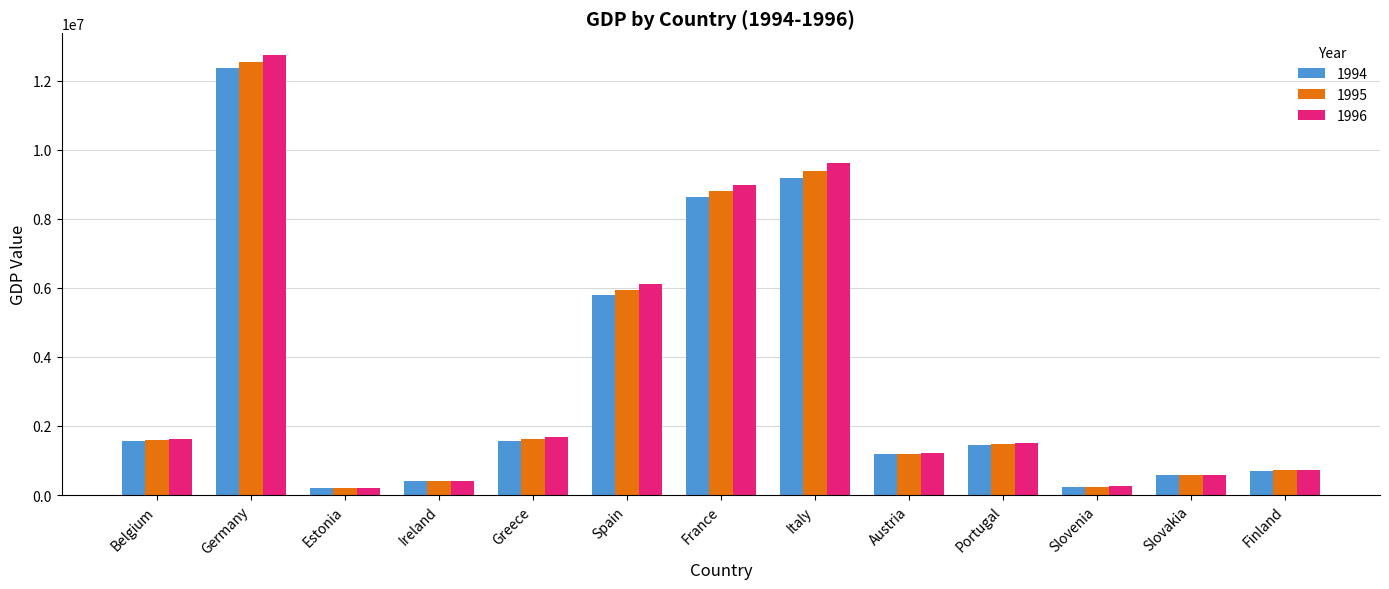

What is the sum of all 1996 values?

45616839